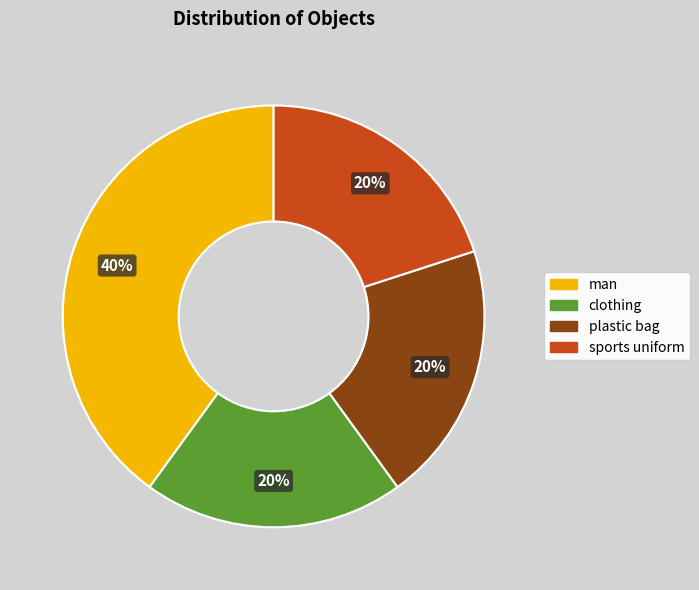

Is it true that clothing is 6% of the pie?

False